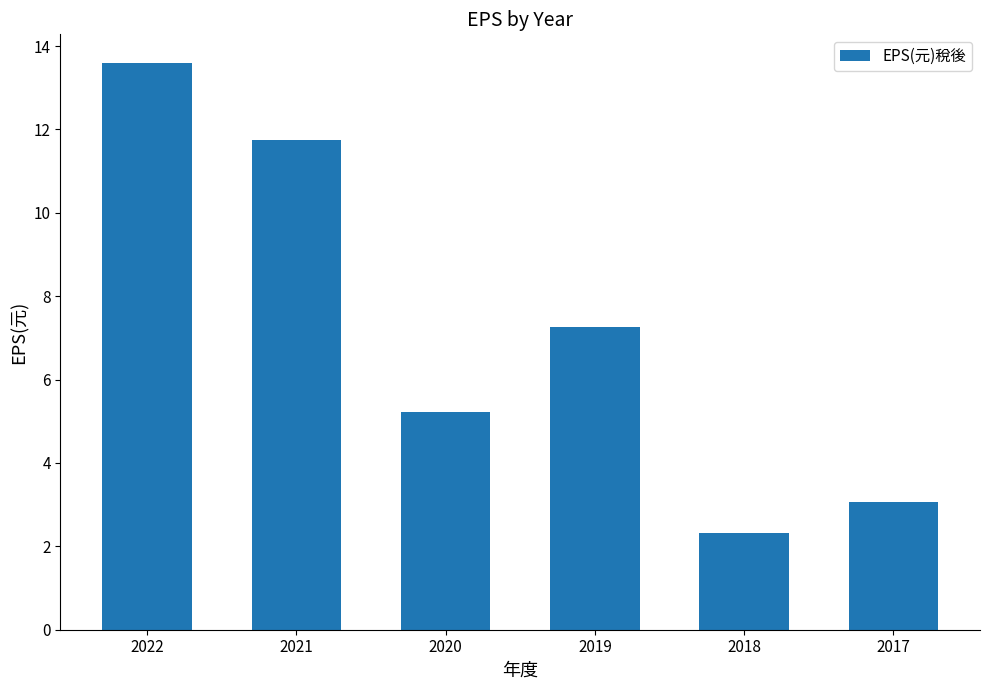

Rank the categories by value from highest to lowest.

2022, 2021, 2019, 2020, 2017, 2018